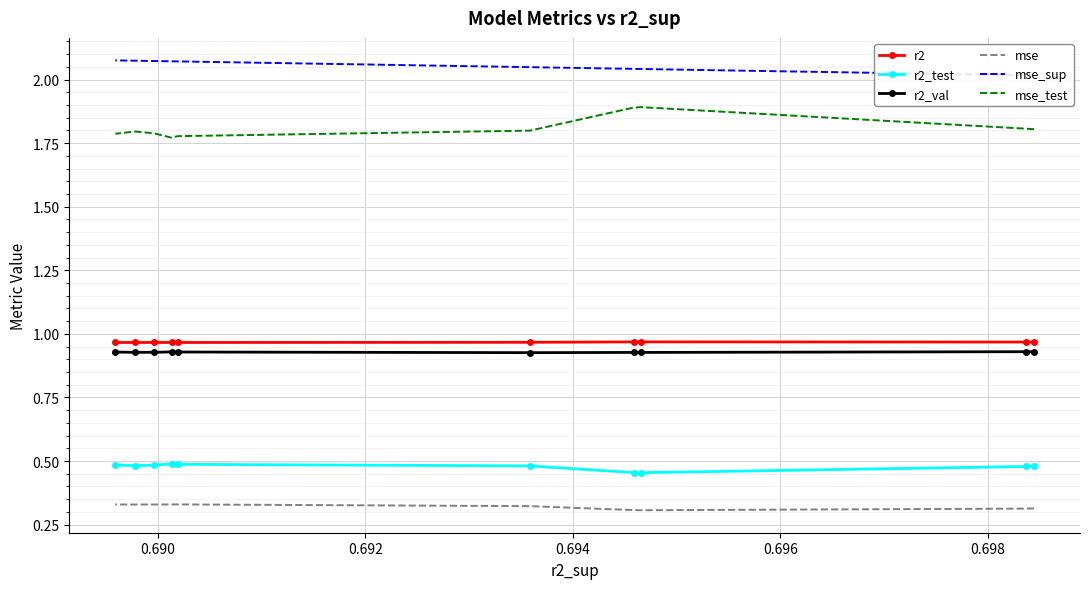

What is the average value of the mse series?

0.3